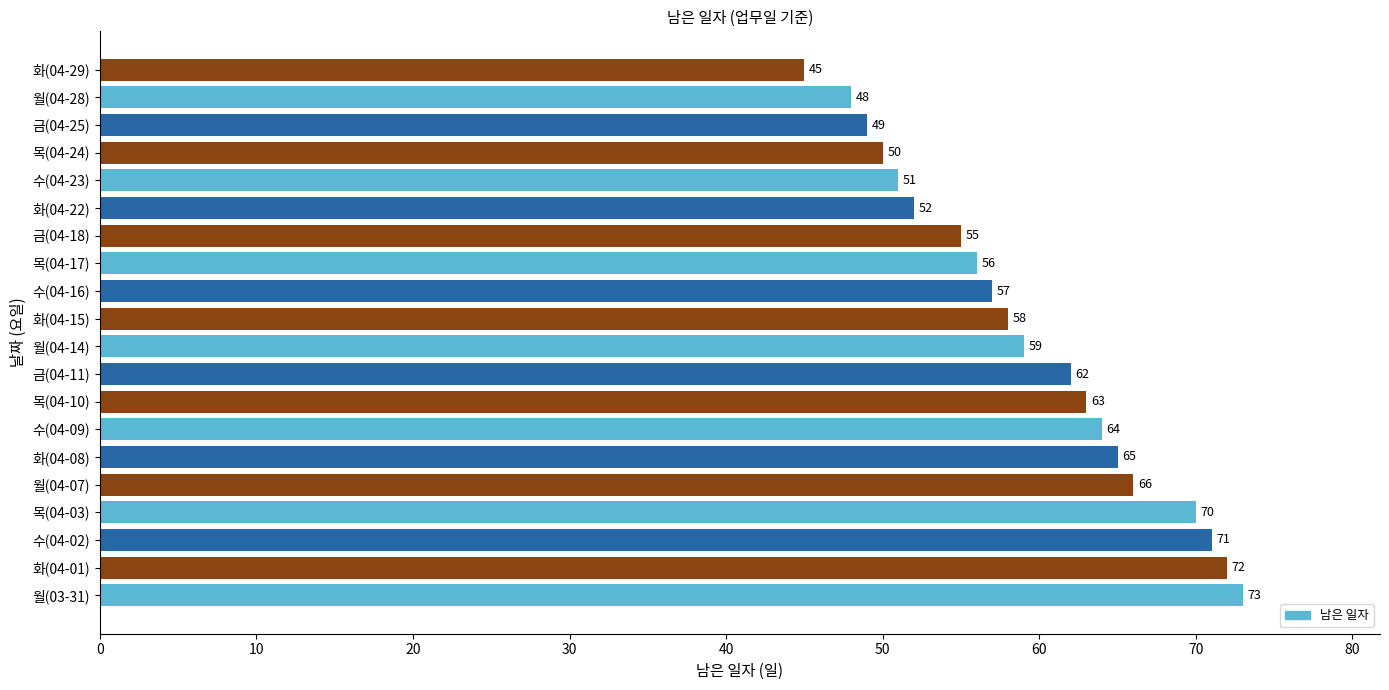

What is the change in value from 목(04-10) to 월(04-14)?

-4